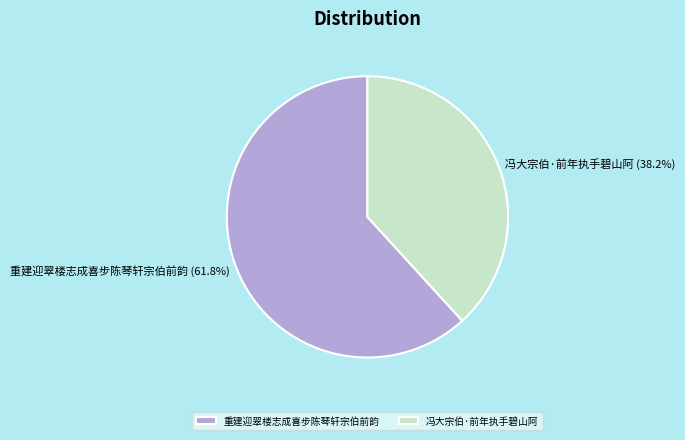

What percentage is the 冯大宗伯·前年执手碧山阿 slice, to the nearest percent?

38%